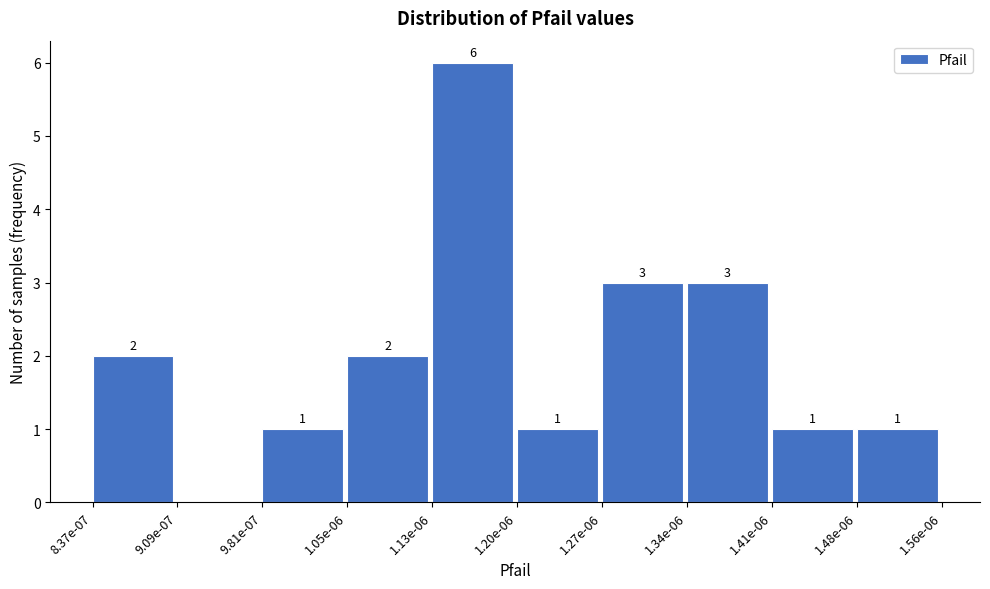

Reading left to right, extract all data points from this chart.

8.37e-07=2	9.09e-07=0	9.81e-07=1	1.05e-06=2	1.13e-06=6	1.20e-06=1	1.27e-06=3	1.34e-06=3	1.41e-06=1	1.48e-06=1